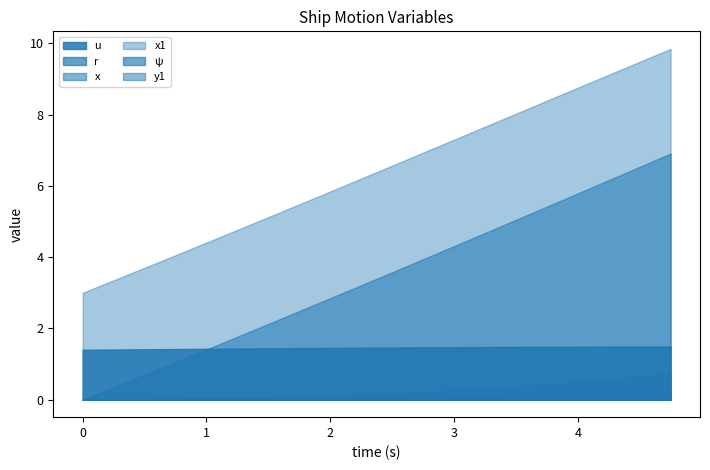

True or false: x and ψ intersect in this chart.

False